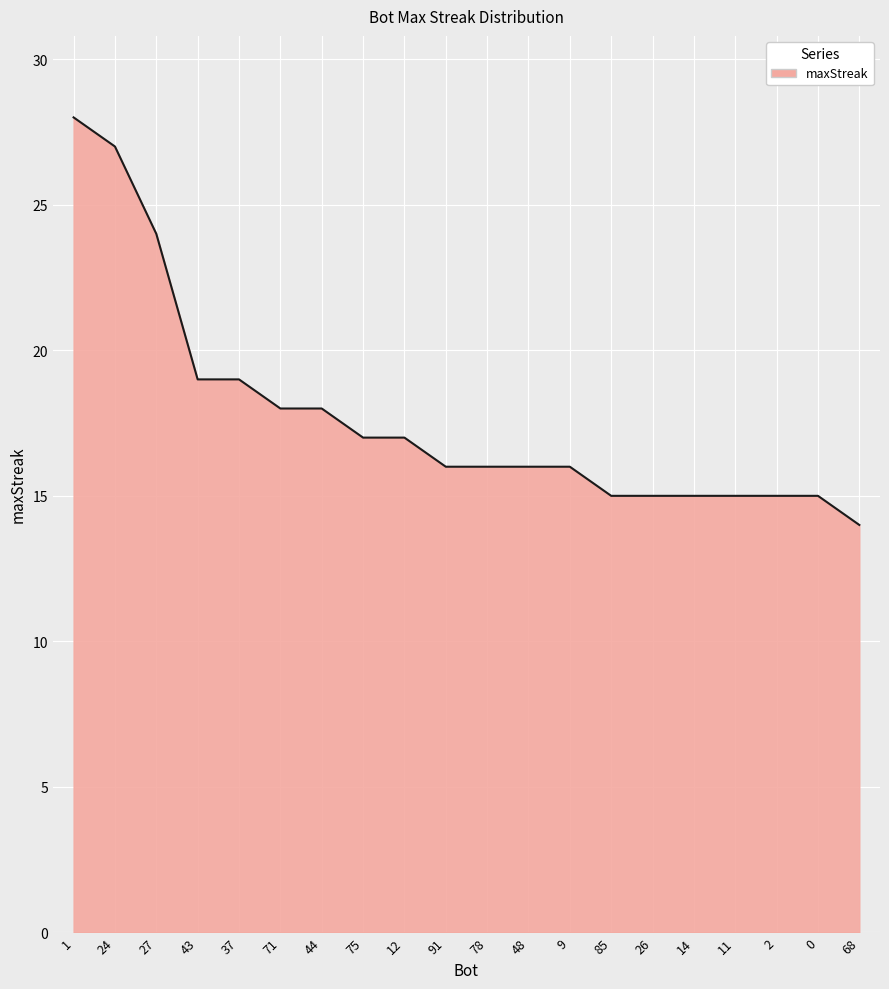

True or false: the data shows 12 at 1.

False